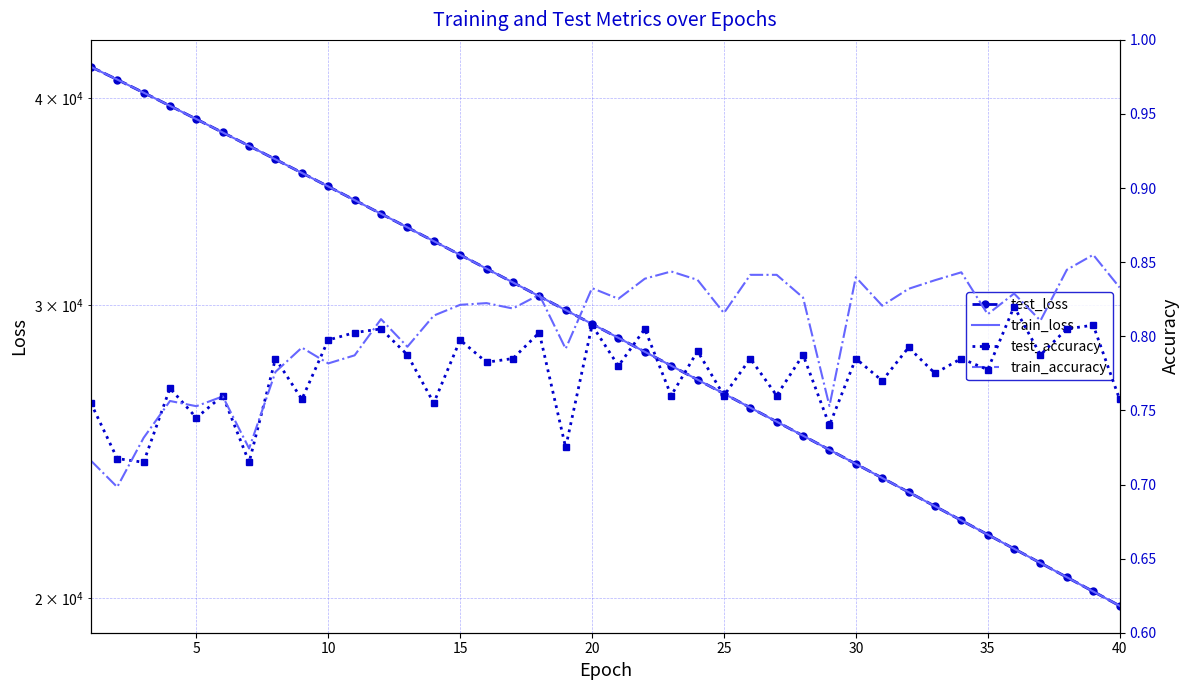

List the series in order of their peak value, lowest first.

test_accuracy, train_accuracy, test_loss, train_loss